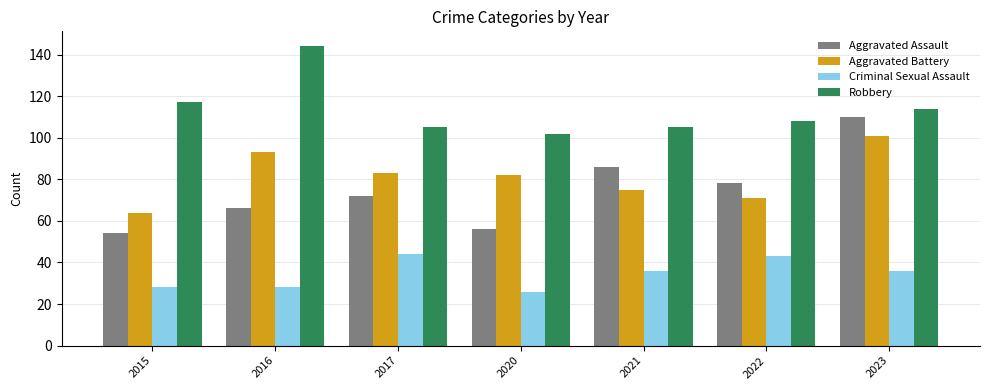

What is the average value of the Criminal Sexual Assault series?

34